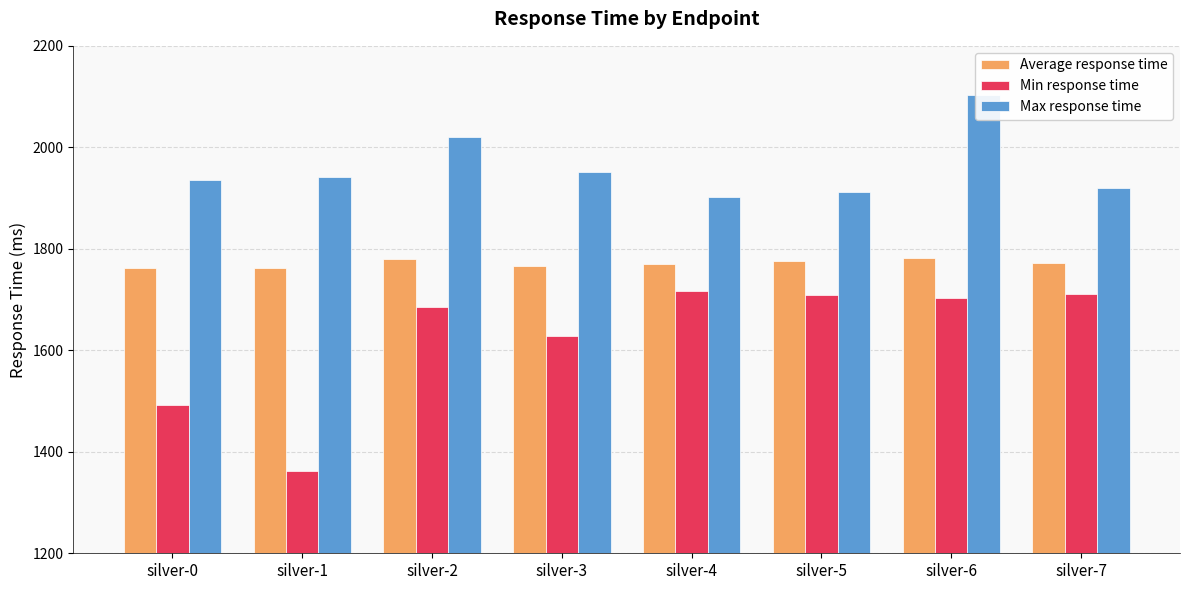

What is the value of the Max response time bar at the 7th from the left?

2103